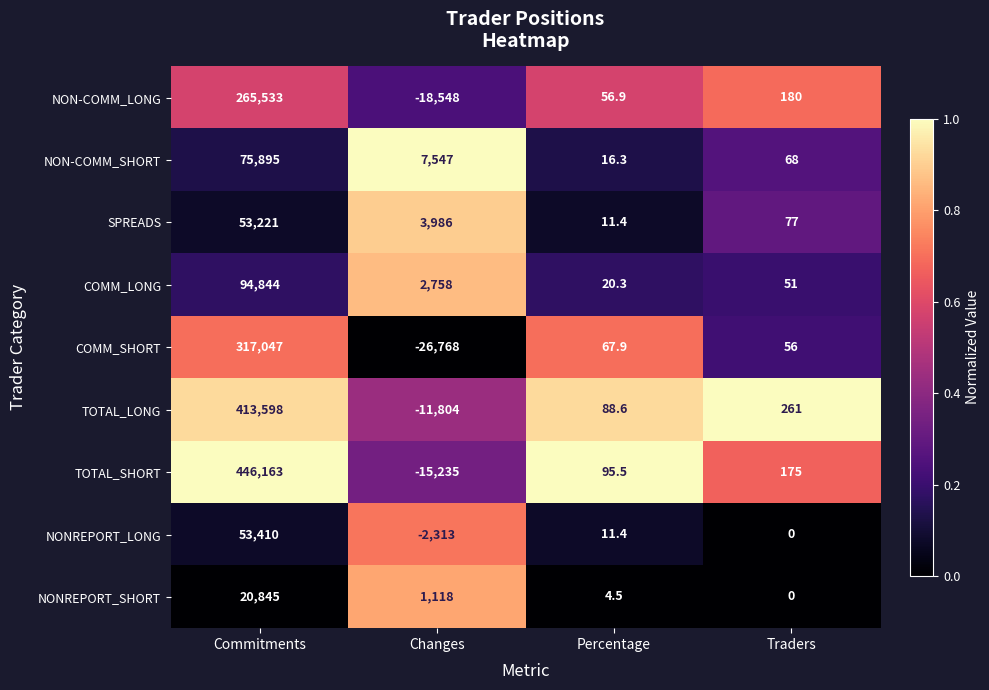

Between Percentage and Traders, which series saw the biggest shift?

TOTAL_LONG